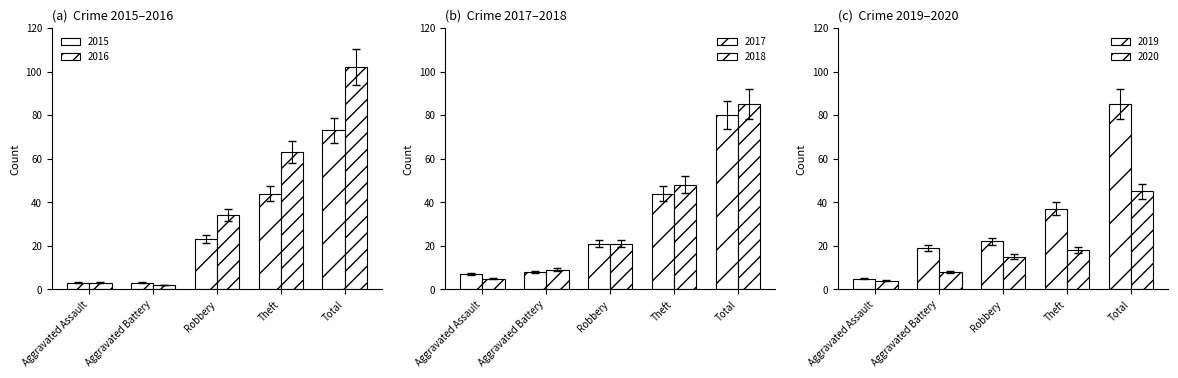

Where does the 2020 series first go above 13?

Robbery